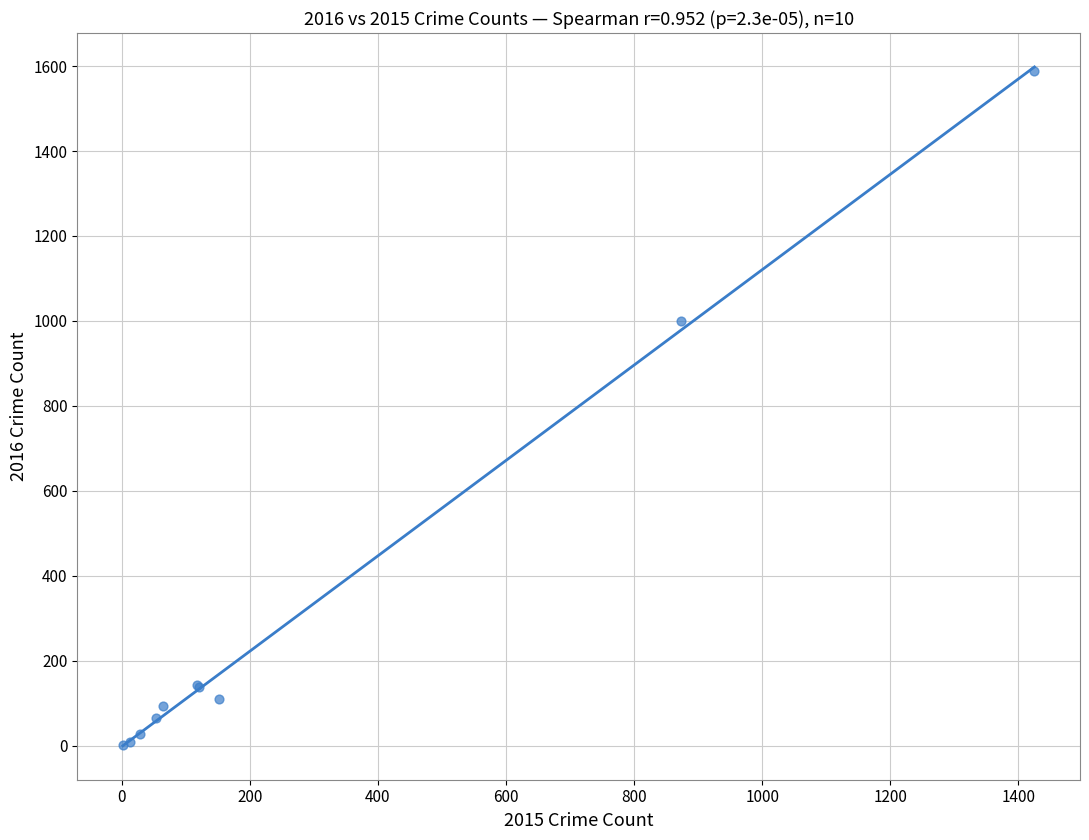

What Y value in the scatter plot is closest to 795?

999